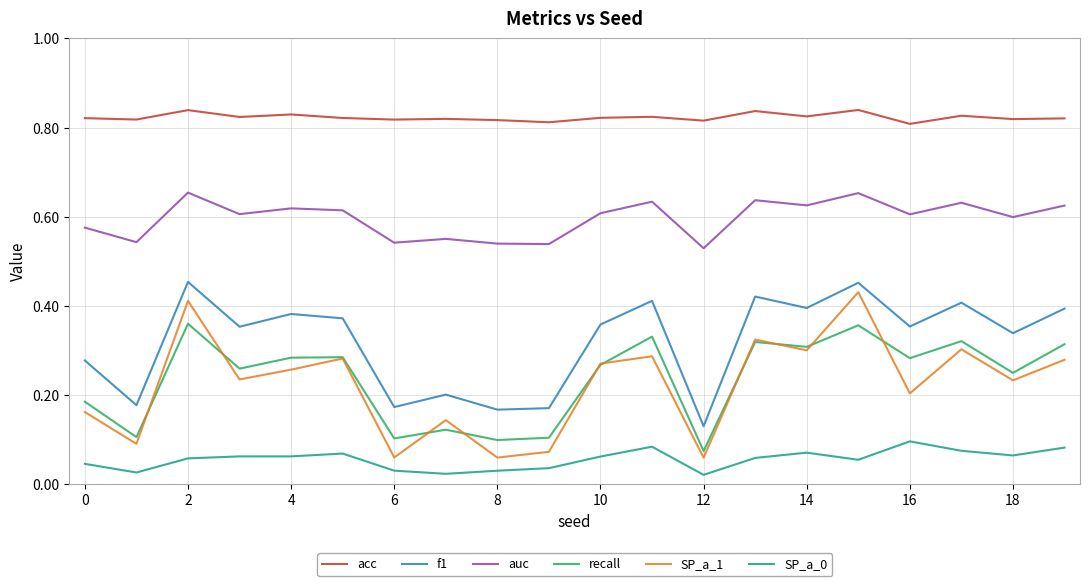

Which series has the largest range (max minus min)?

SP_a_1